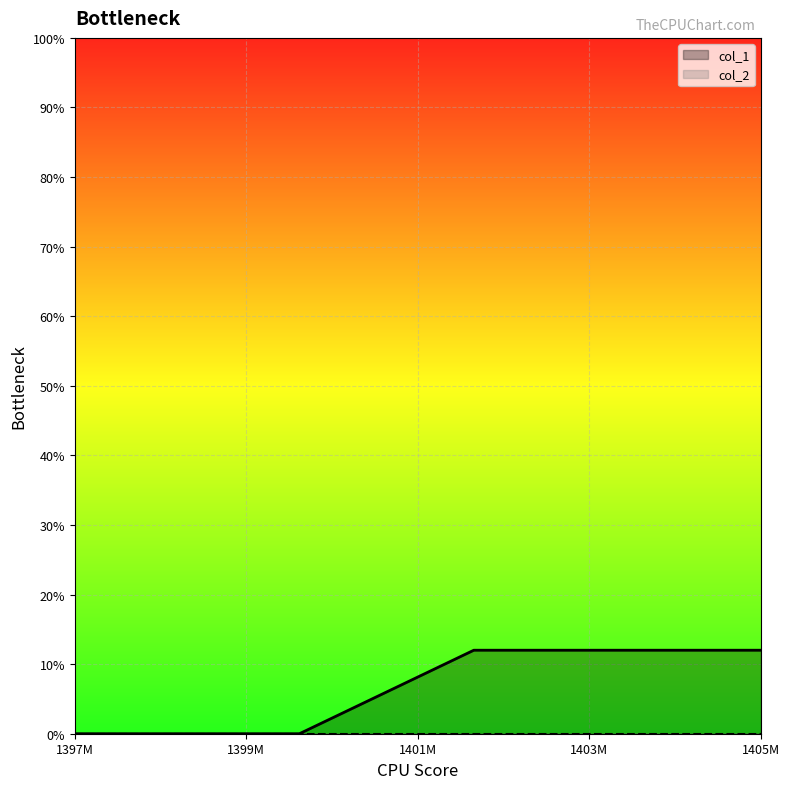

Which series has the largest range (max minus min)?

col_1